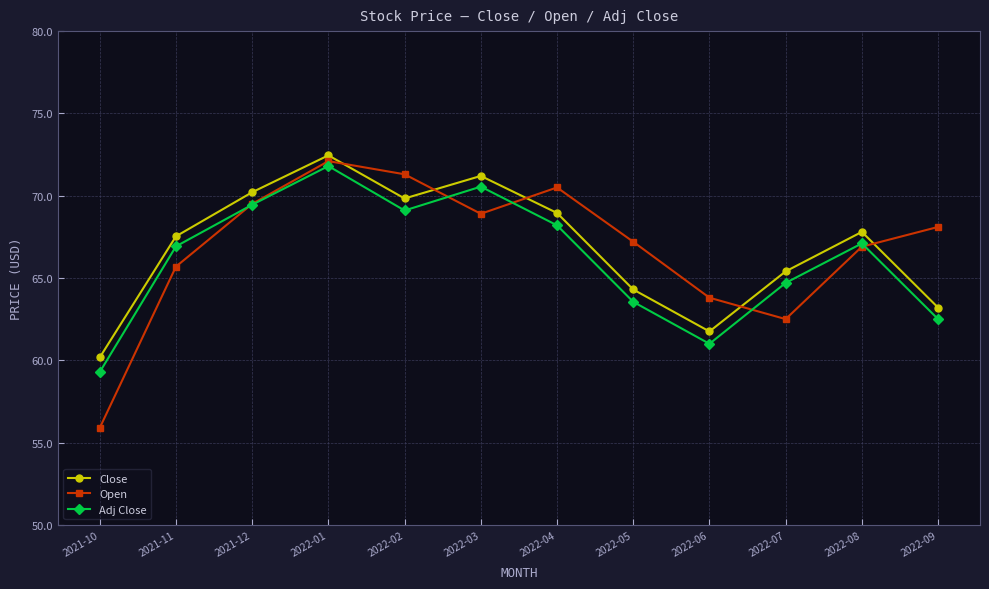

How many lines are shown in the chart?

3